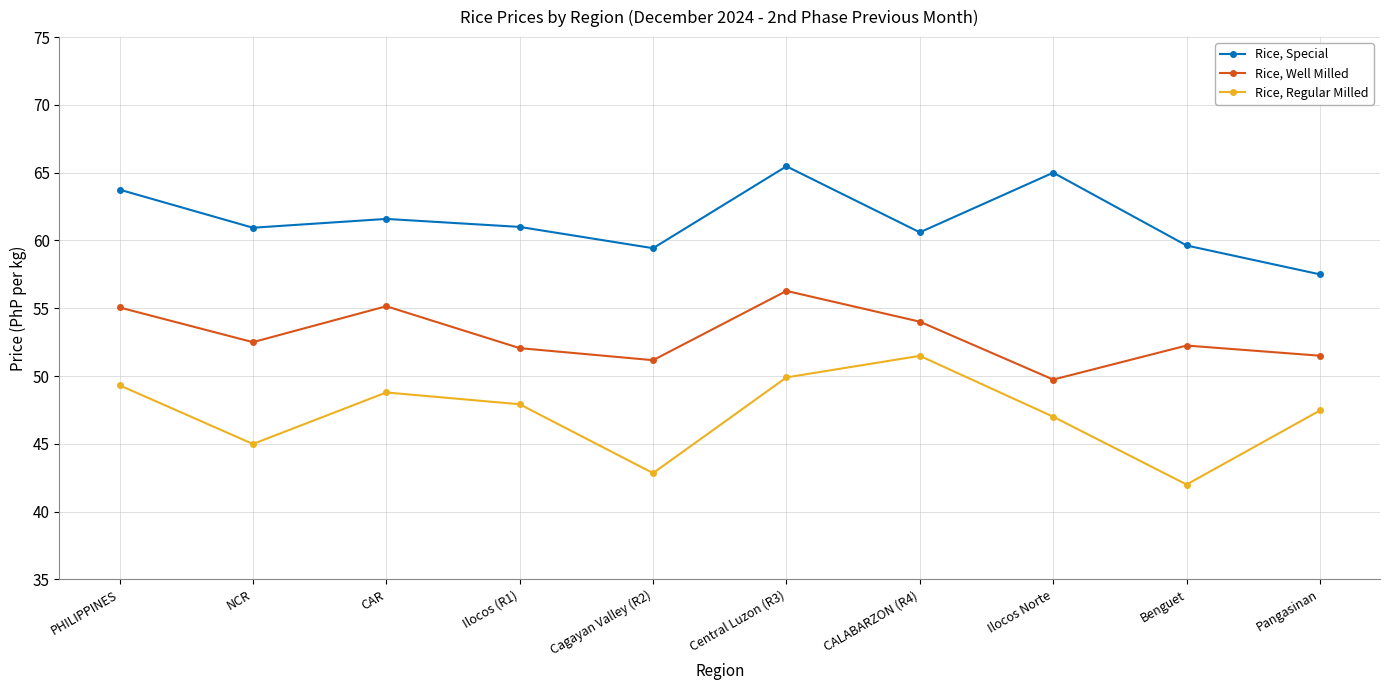

What is the label of the 5th point from the right?

Central Luzon (R3)